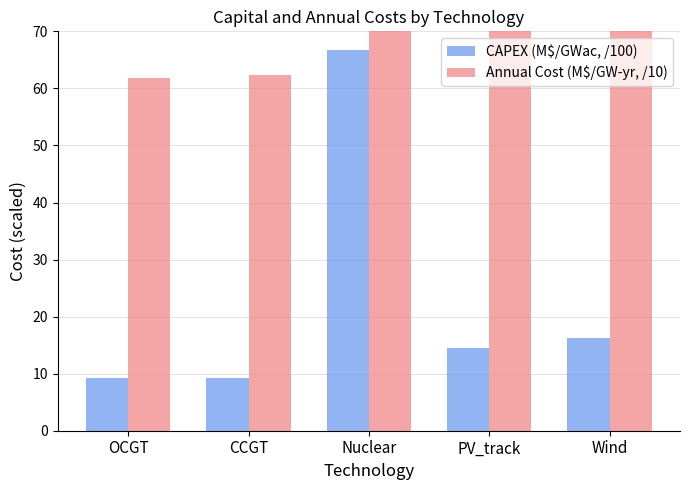

Reading left to right, transcribe all the data shown in this chart.

CAPEX (M$/GWac, /100): 9.2	9.2	66.7	14.4	16.2
Annual Cost (M$/GW-yr, /10): 61.8	62.3	449.8	94.2	106.1